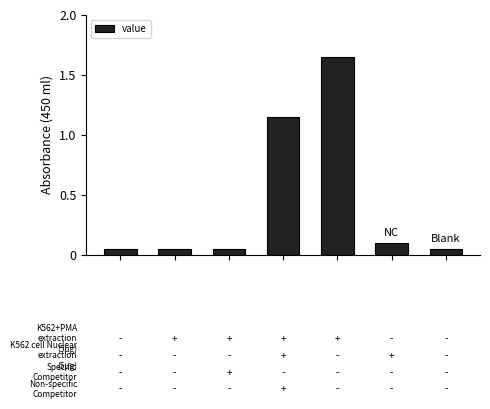

What is the sum of all values?

3.1